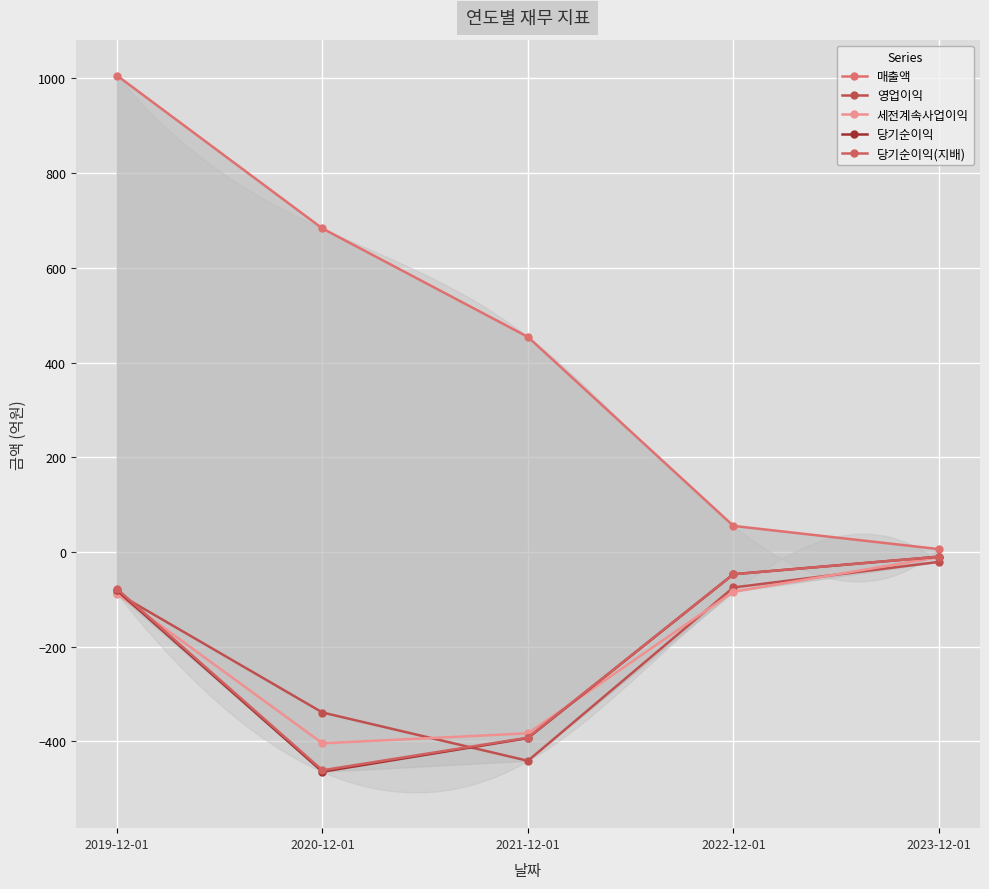

What is the sum of the 매출액 values at 2019-12-01 and 2021-12-01?

1460